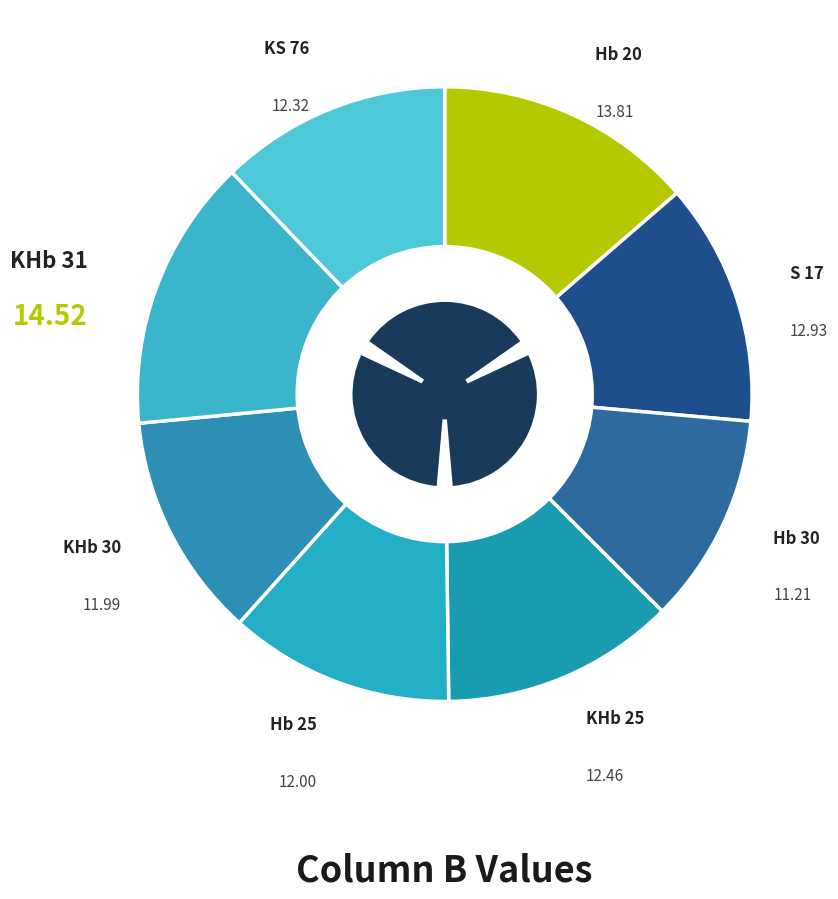

To the nearest percent, what is the difference between the largest and smallest slice percentages?

3%